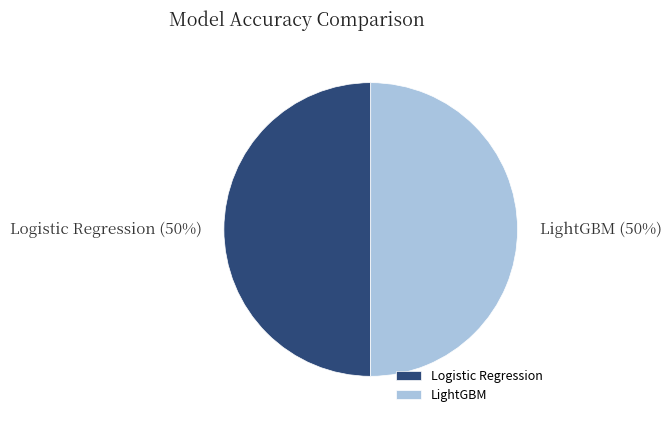

Do LightGBM and Logistic Regression together represent more than half of the pie?

Yes